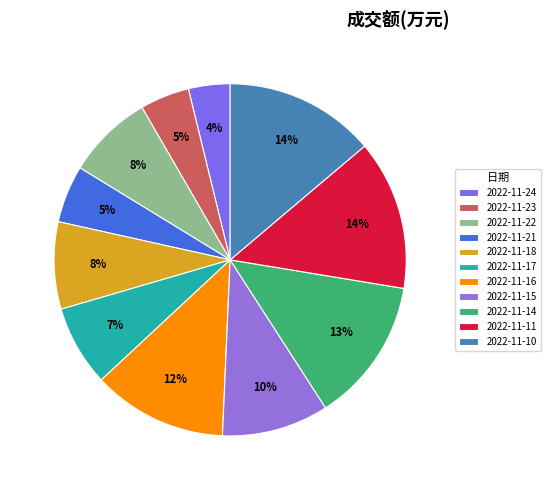

Count the number of slices in the pie.

11